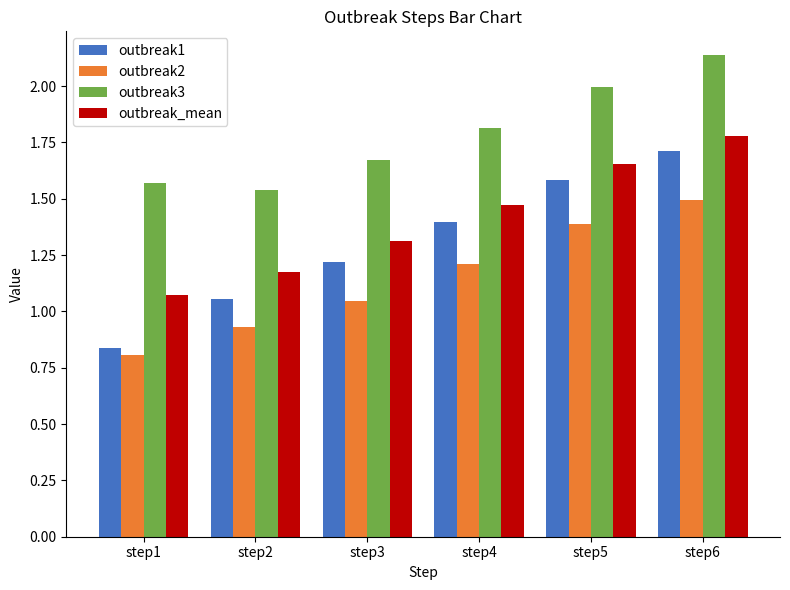

How many distinct data groups are displayed?

4